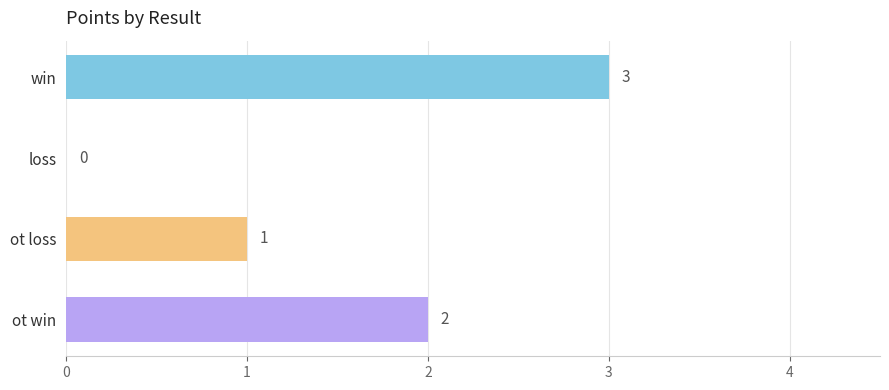

Reading bottom to top, extract all data points from this chart.

ot win=2	ot loss=1	loss=0	win=3